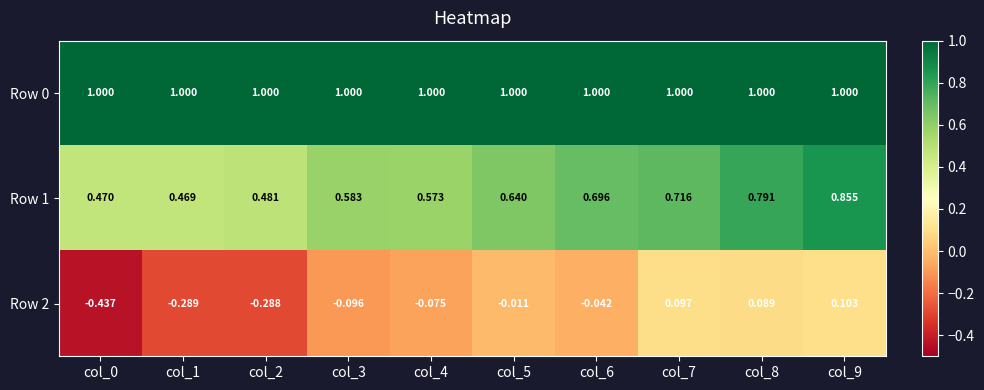

At which category is the sum across all series the highest?

col_9